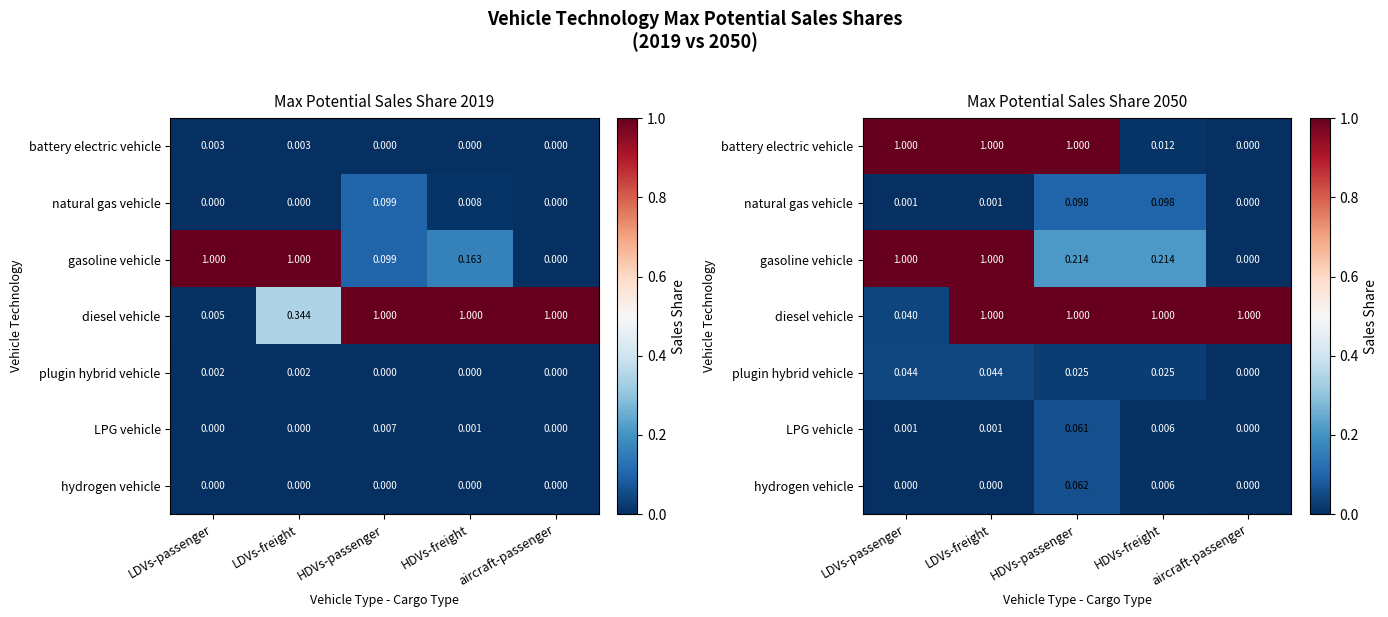

What is the maximum value for LPG vehicle?

0.1